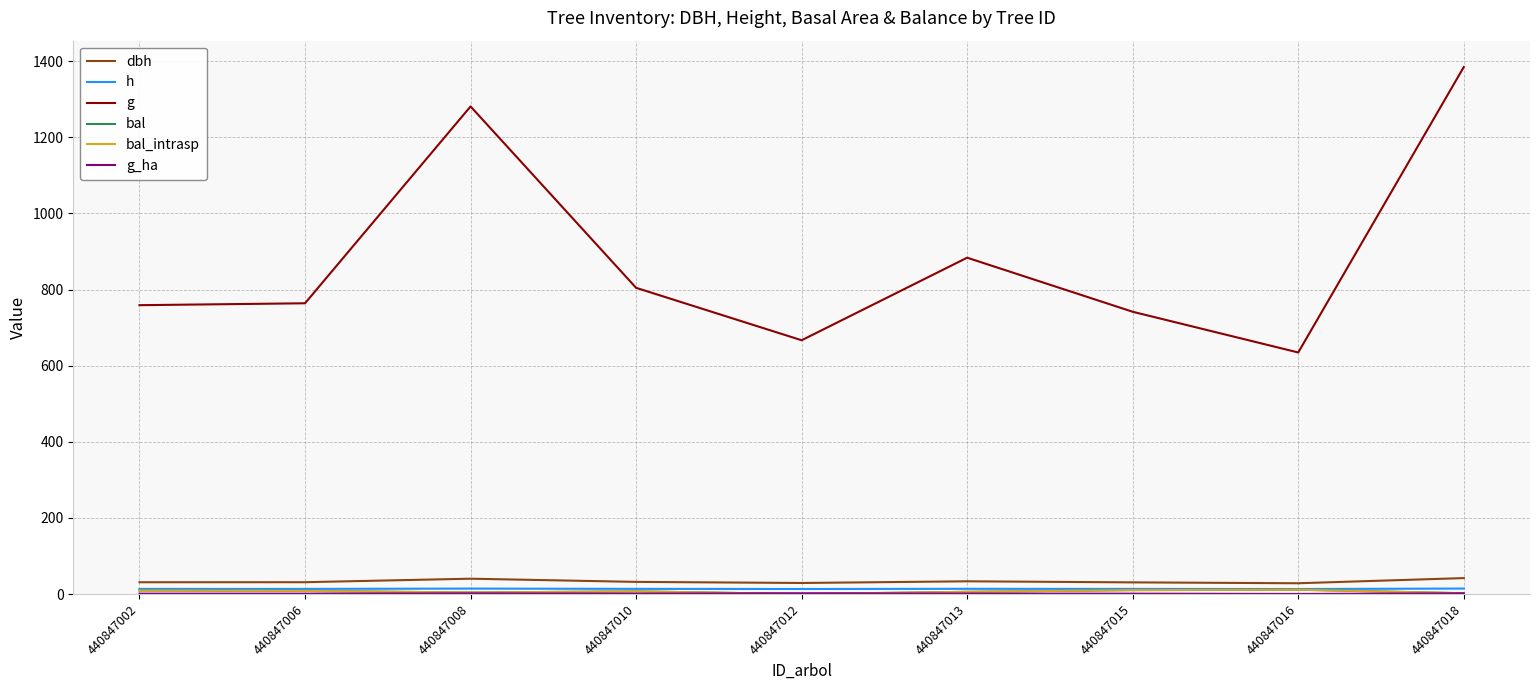

How many times do bal and g_ha cross each other?

2